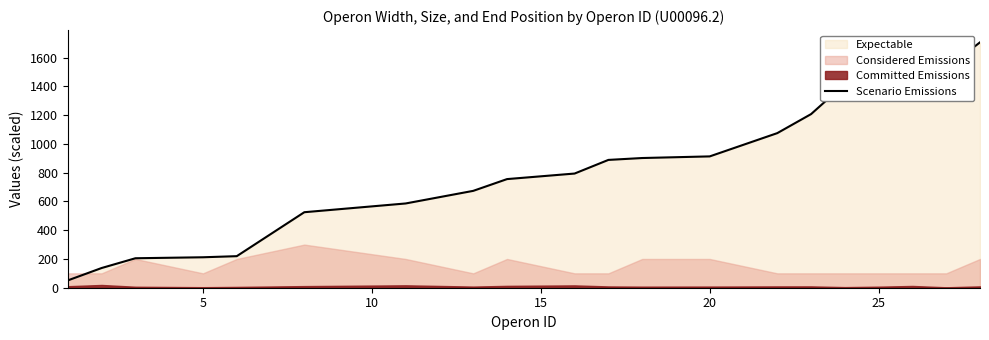

What is the lowest value of the Scenario Emissions series?

51.0